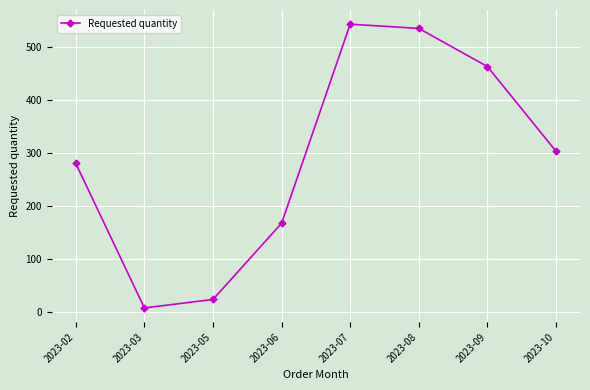

Between 2023-02 and 2023-07, which is larger?

2023-07